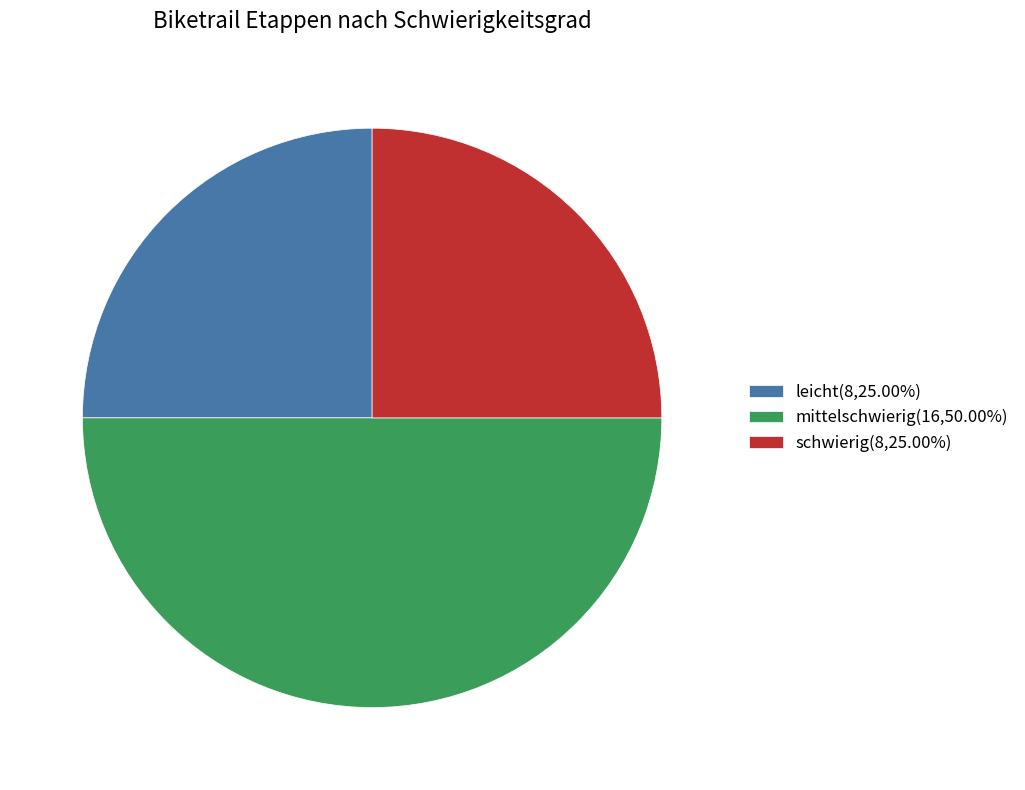

Is it true that schwierig is 25% of the pie?

True